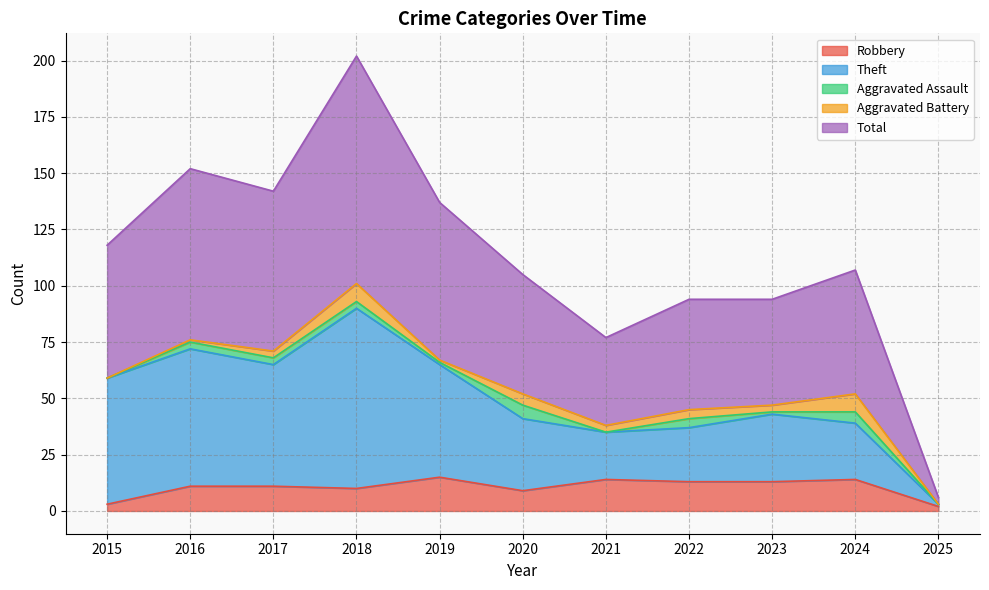

At which category is the sum across all series the highest?

2018